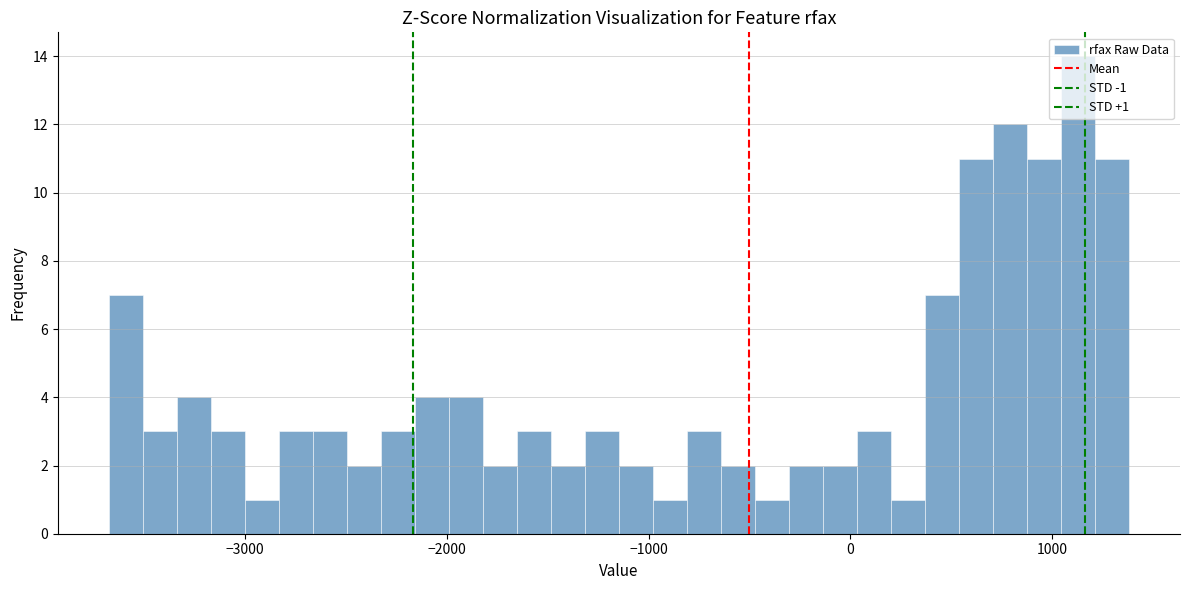

Around what value on the x-axis is the tallest bar? Give the approximate position of its centre, as read against the axis.

1100